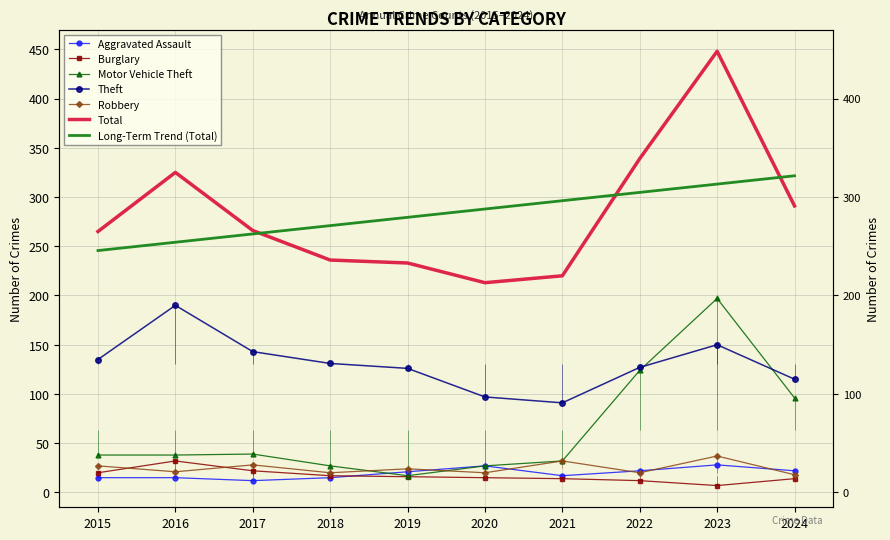

Rank the series at 2016 from lowest to highest value.

Aggravated Assault, Robbery, Burglary, Motor Vehicle Theft, Theft, Total